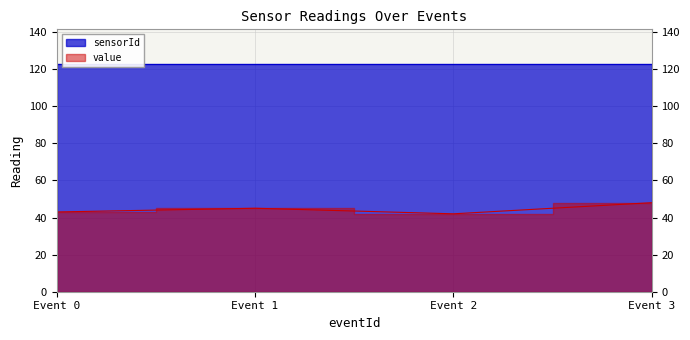

Where does the data first go above 45?

Event 3